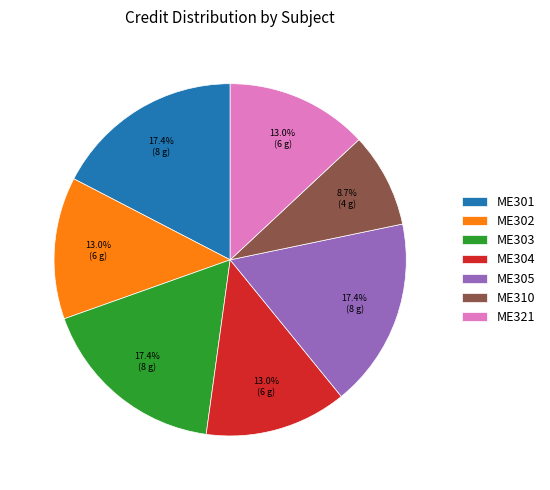

Combined, what portion of the pie is ME305 and ME301?

34.8%